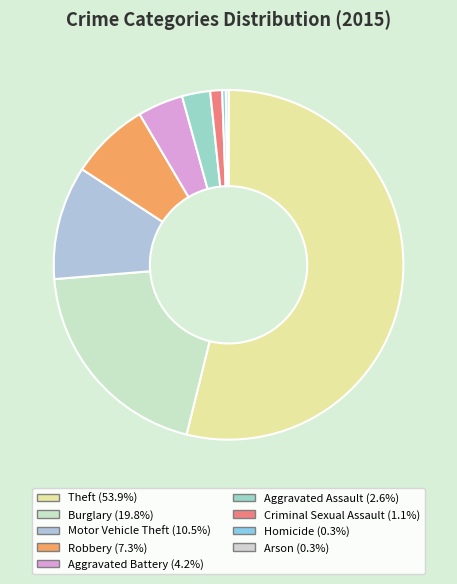

Is Theft the majority of the pie?

Yes